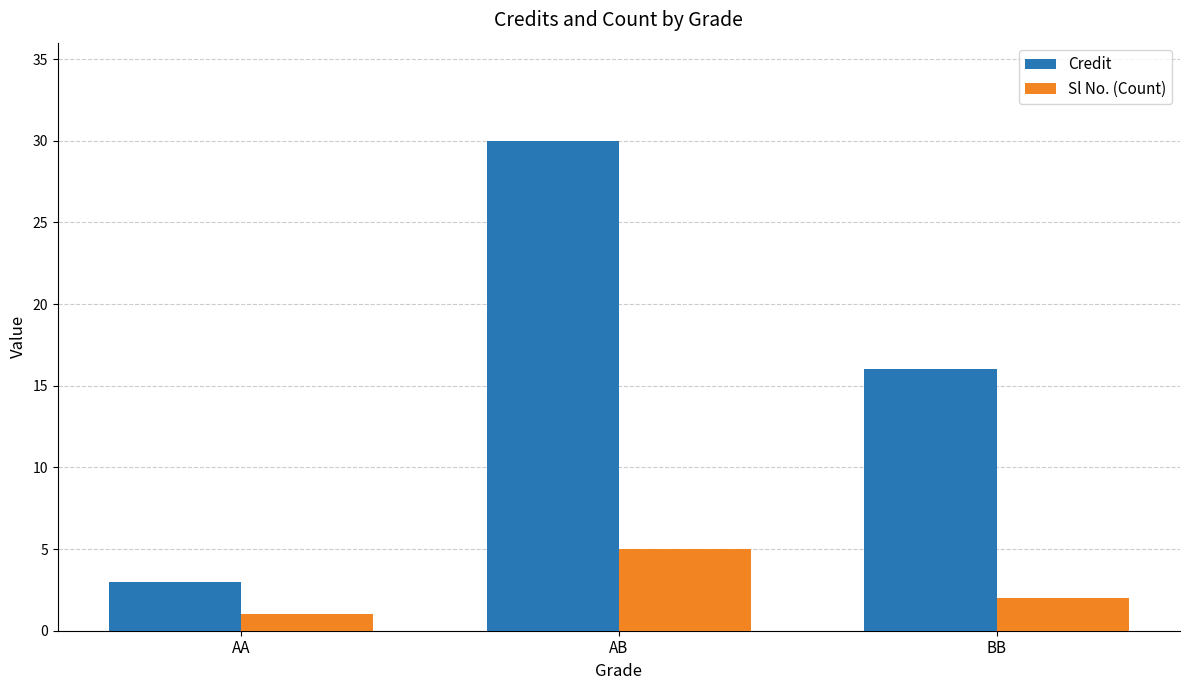

What is the label of the 2nd bar from the left?

AB